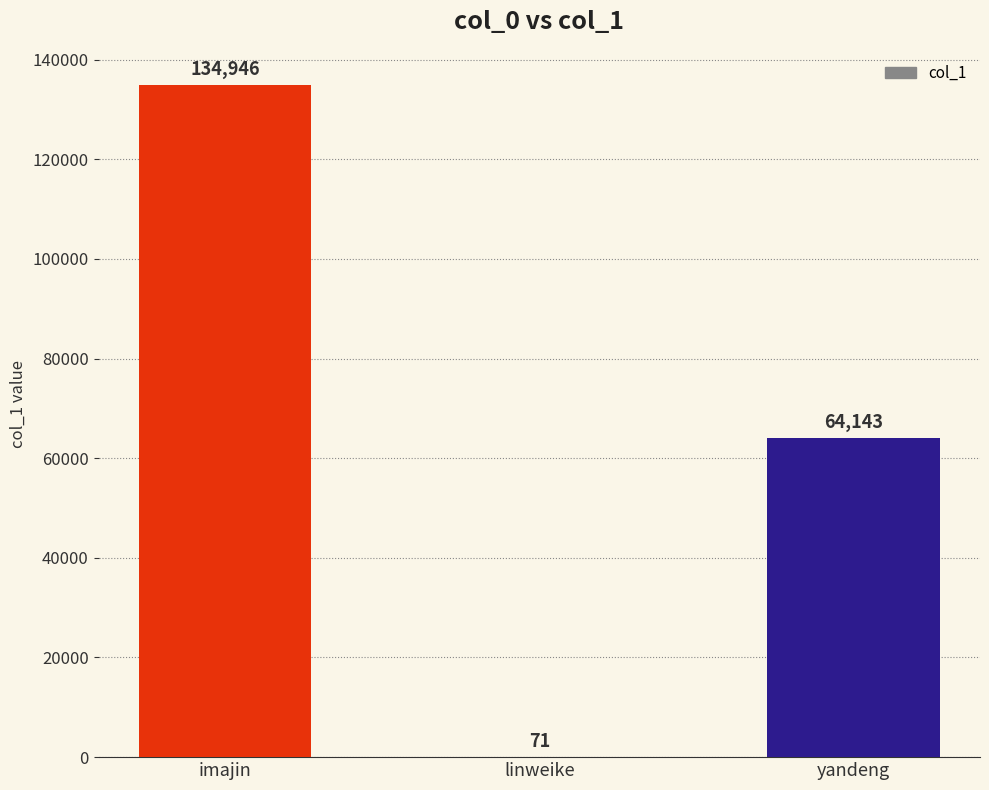

Reading left to right, extract all data points from this chart.

134946	71	64143